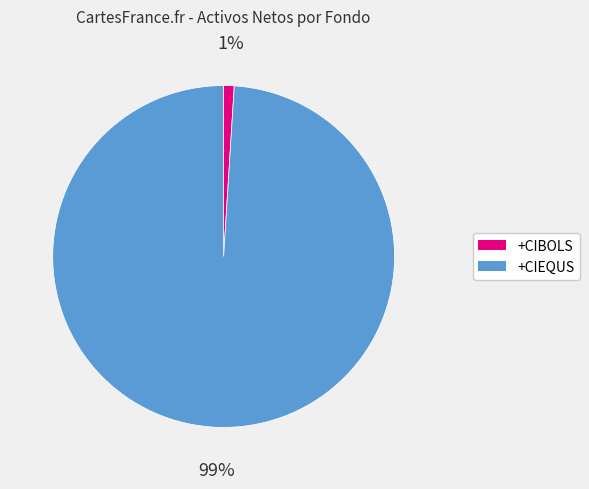

To the nearest percent, what is the average slice percentage?

50%